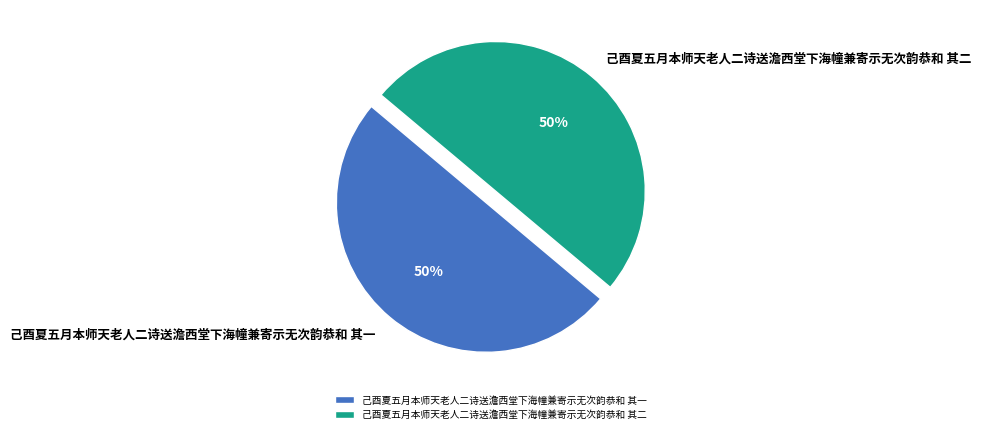

What is the ratio of the value at 己酉夏五月本师天老人二诗送澹西堂下海幢兼寄示无次韵恭和 其二 to the value at 己酉夏五月本师天老人二诗送澹西堂下海幢兼寄示无次韵恭和 其一?

1.0